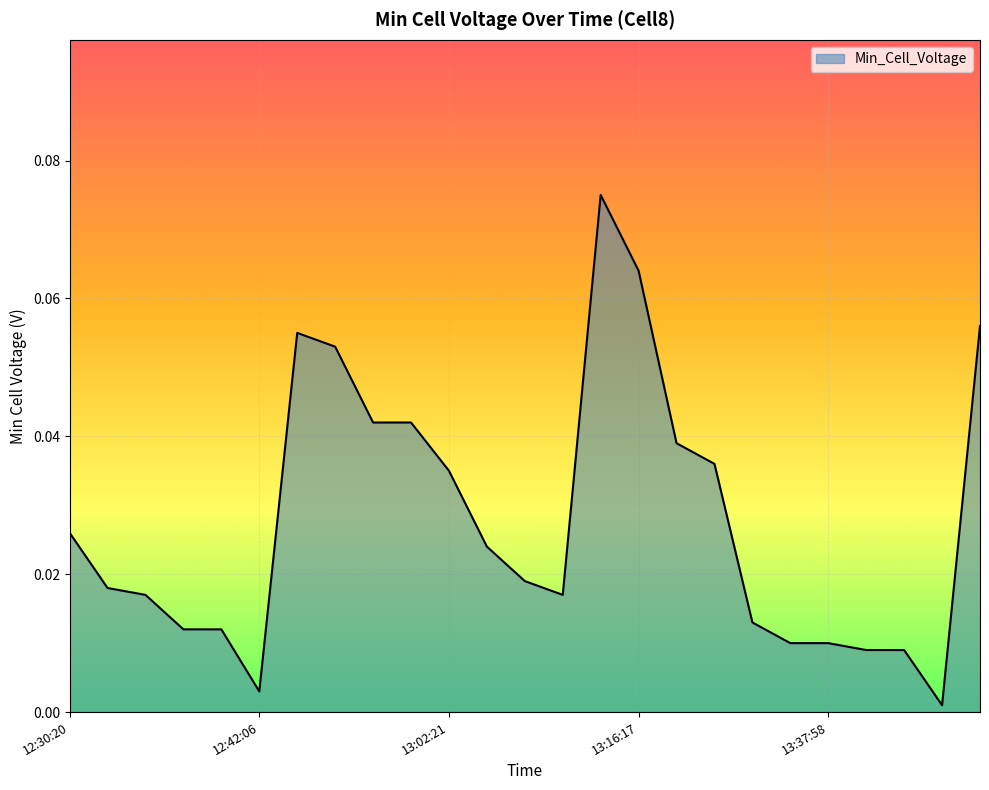

List the labels in order of value, smallest first.

13:48:02, 12:42:06, 13:38:11, 13:38:57, 13:37:39, 13:37:58, 12:32:11, 12:32:12, 13:37:01, 12:31:20, 13:03:29, 12:31:09, 13:03:18, 13:02:50, 12:30:20, 13:02:21, 13:17:15, 13:17:12, 12:44:37, 12:44:38, 12:44:14, 12:44:09, 13:49:22, 13:16:17, 13:15:45